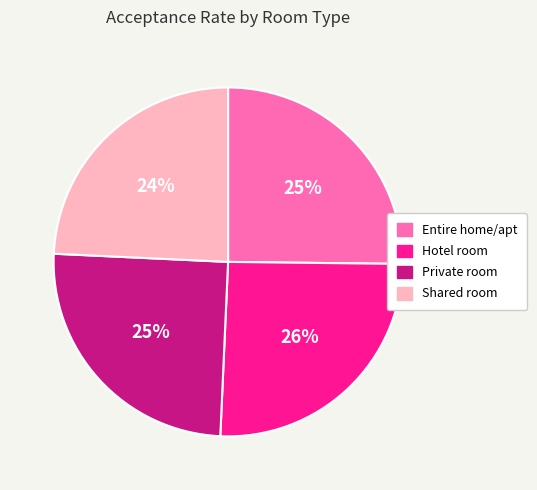

To the nearest percent, what percentage of the pie is Shared room?

24%